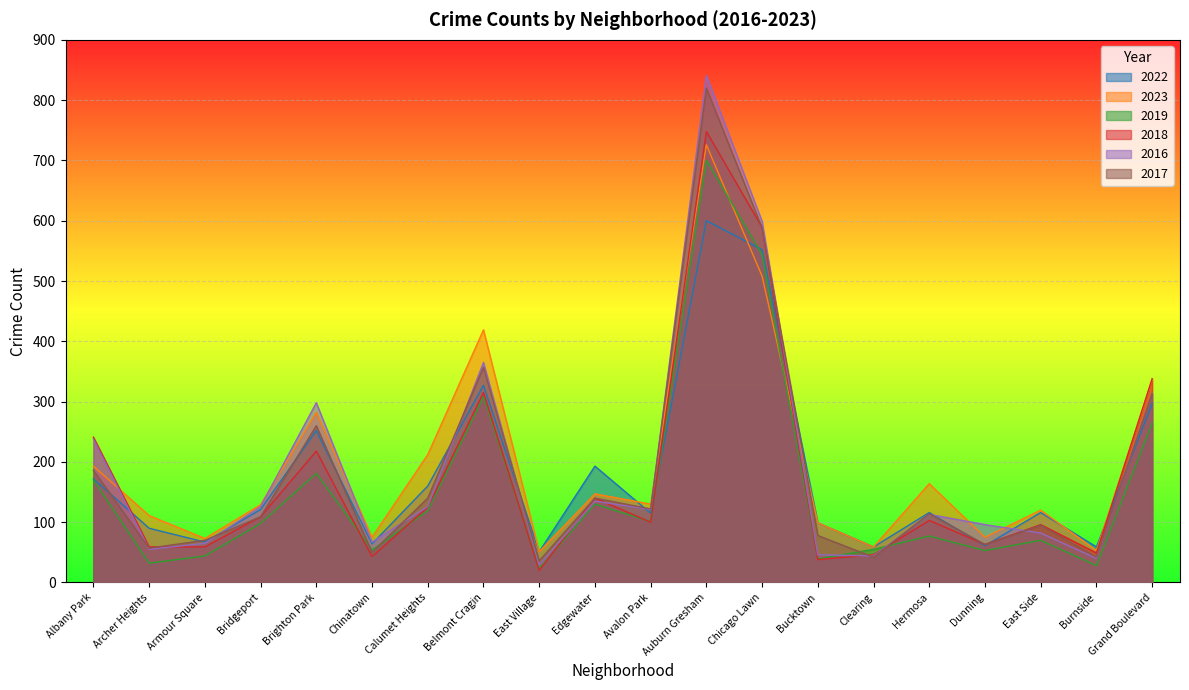

How many data points in 2022 are less than 116?

9